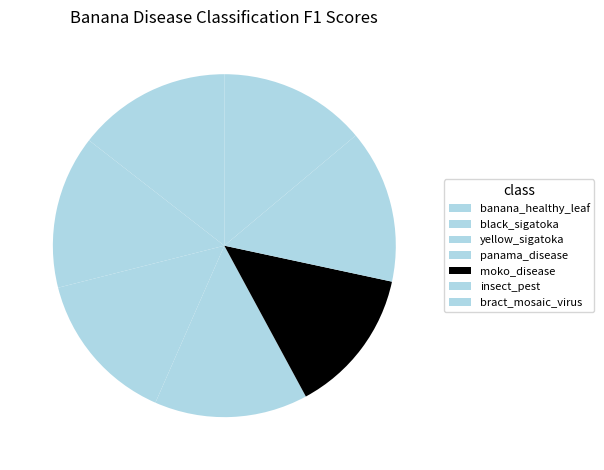

What is the largest slice in the pie chart?

banana_healthy_leaf